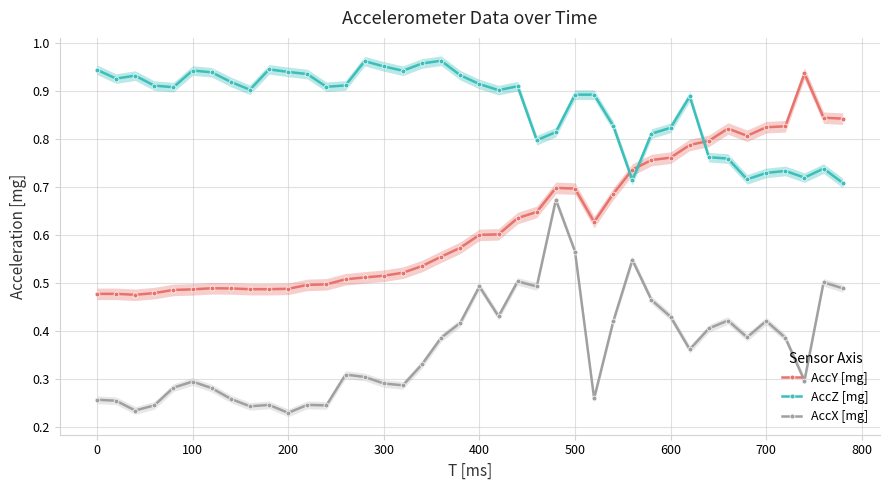

True or false: AccY [mg] has more than 2 points higher than both neighbors.

True